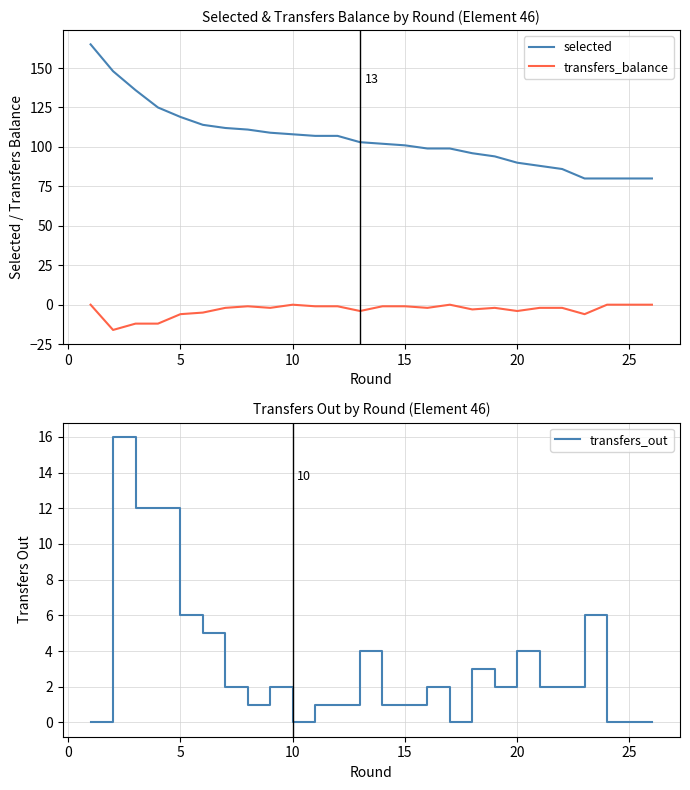

True or false: transfers_out and selected intersect in this chart.

False